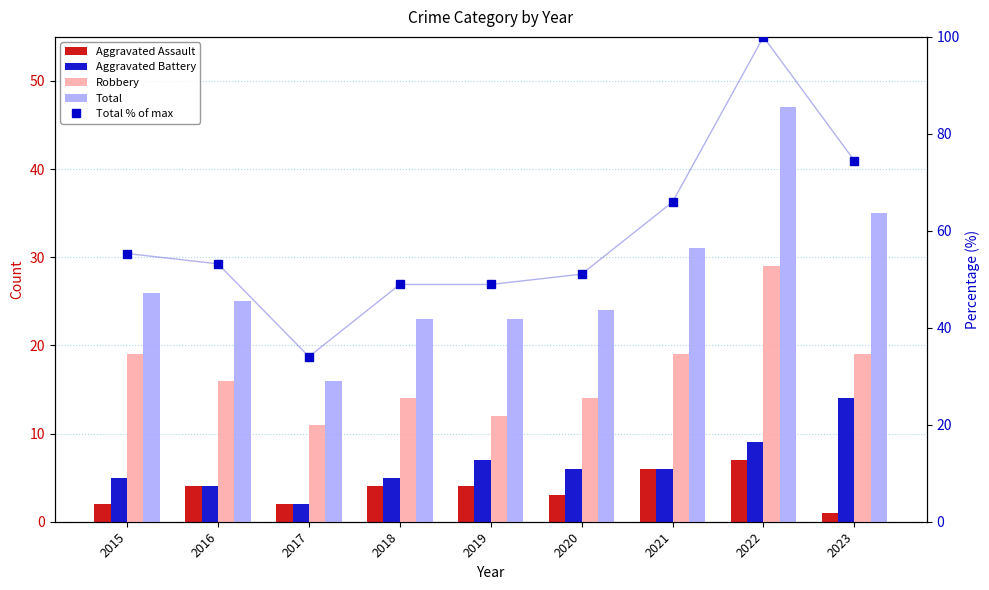

How many Aggravated Assault values are between 2 and 4?

6